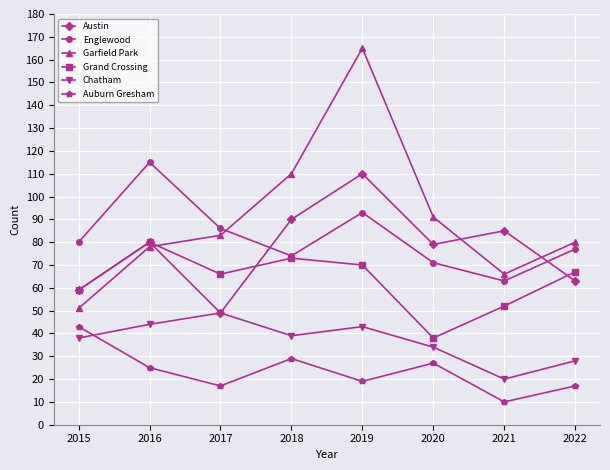

What is the sum of the Englewood values at 2019 and 2016?

208